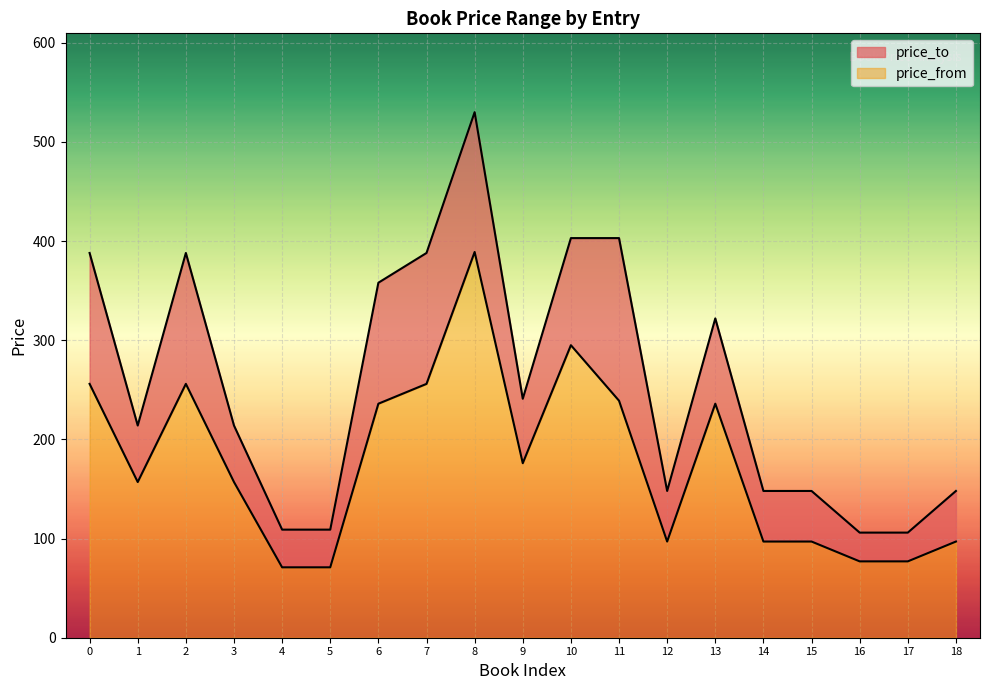

At how many categories does at least one series exceed 144?

15